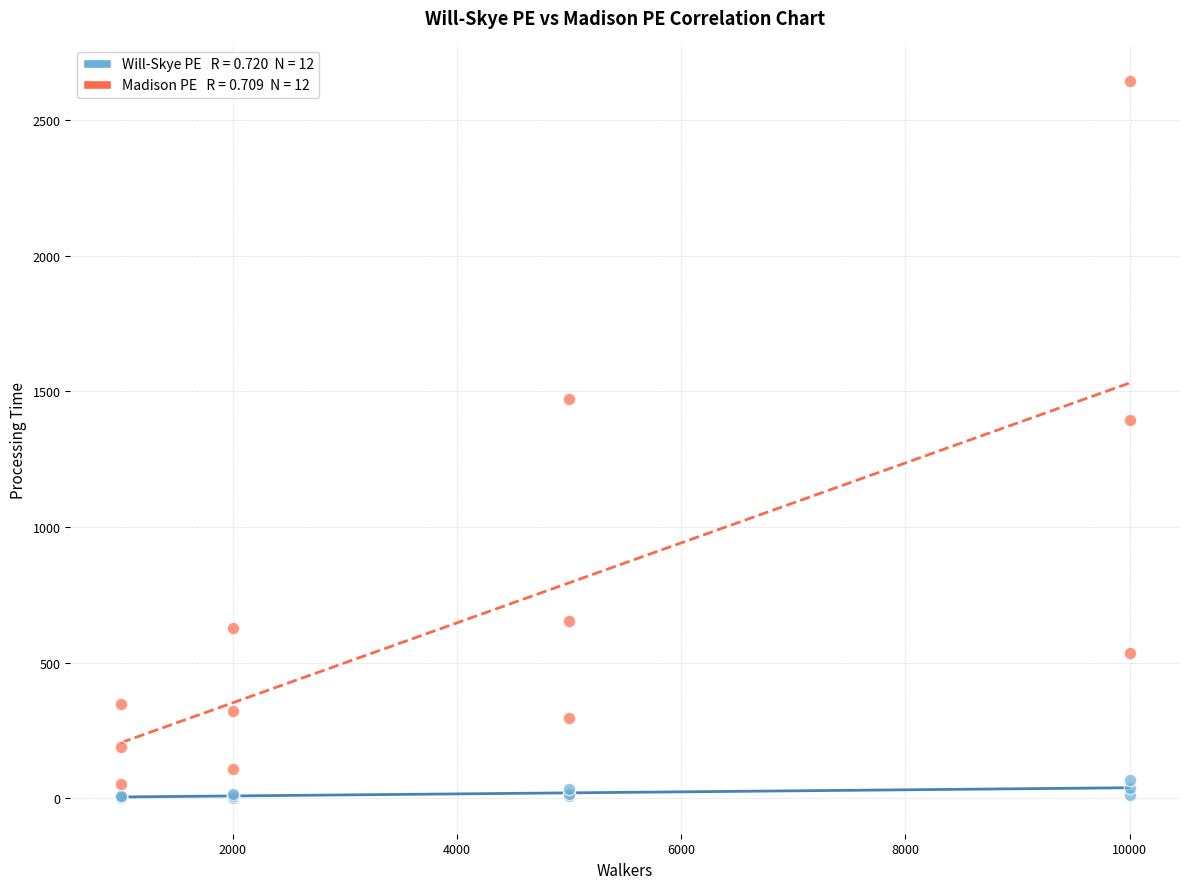

Across all series, what Y value is closest to 1323?

1393.2